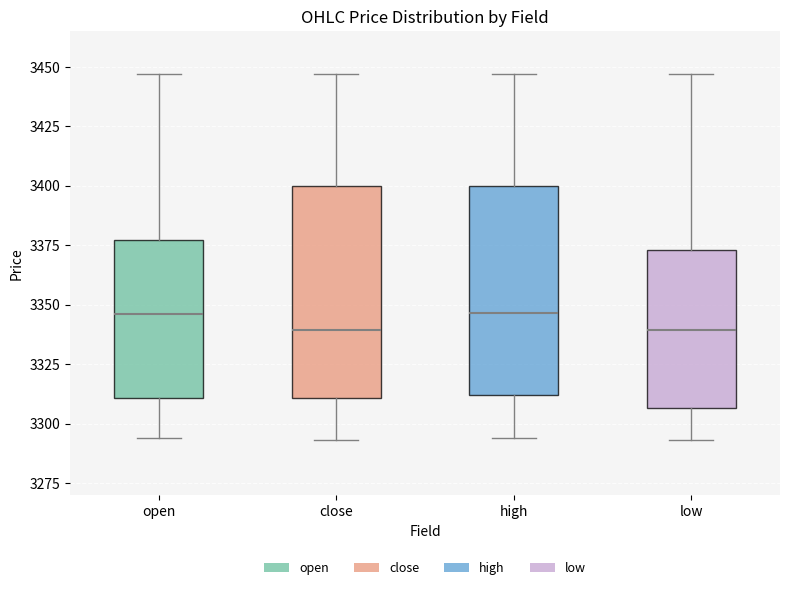

Reading left to right, read every box against the y-axis: the position of its median line, the range the box covers, and the ends of its whiskers. The values are not printed on the chart, so give them approximately, as read against the axis.

open: median 3345, box 3310 to 3375, whiskers 3295 to 3445
close: median 3340, box 3310 to 3400, whiskers 3295 to 3445
high: median 3345, box 3310 to 3400, whiskers 3295 to 3445
low: median 3340, box 3305 to 3375, whiskers 3295 to 3445